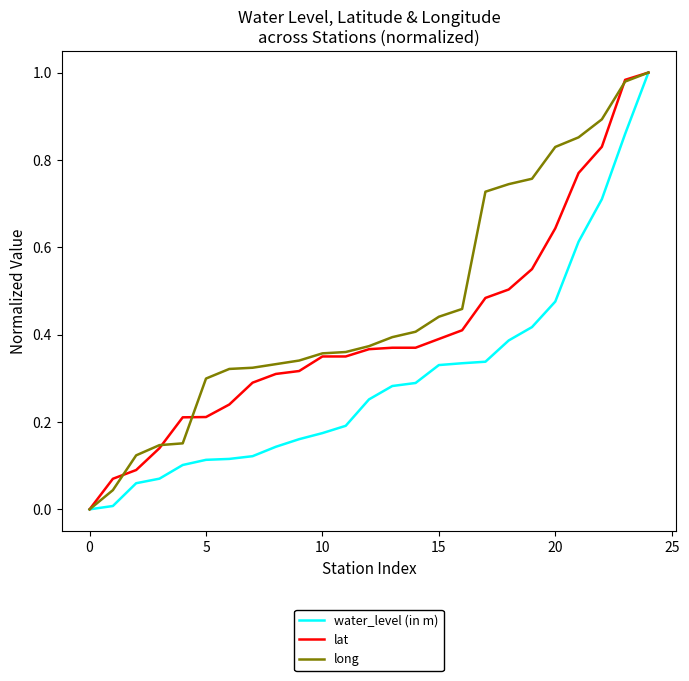

Which series has the largest total across all categories?

long